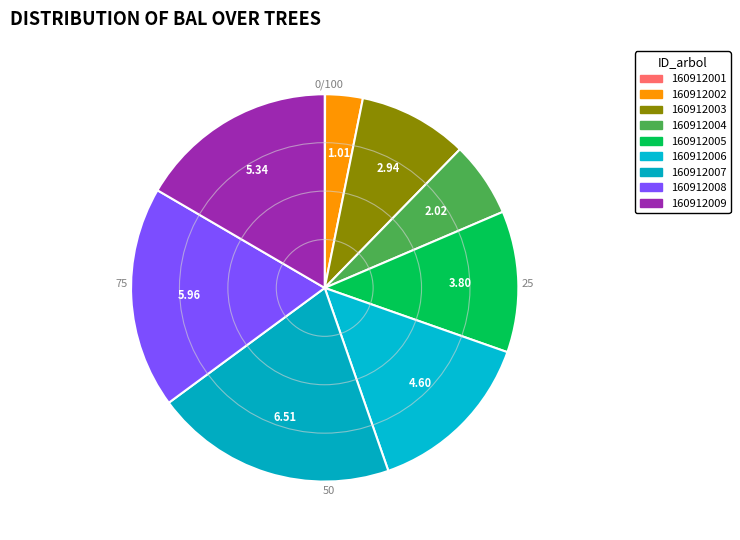

Which slice is the smallest?

160912001